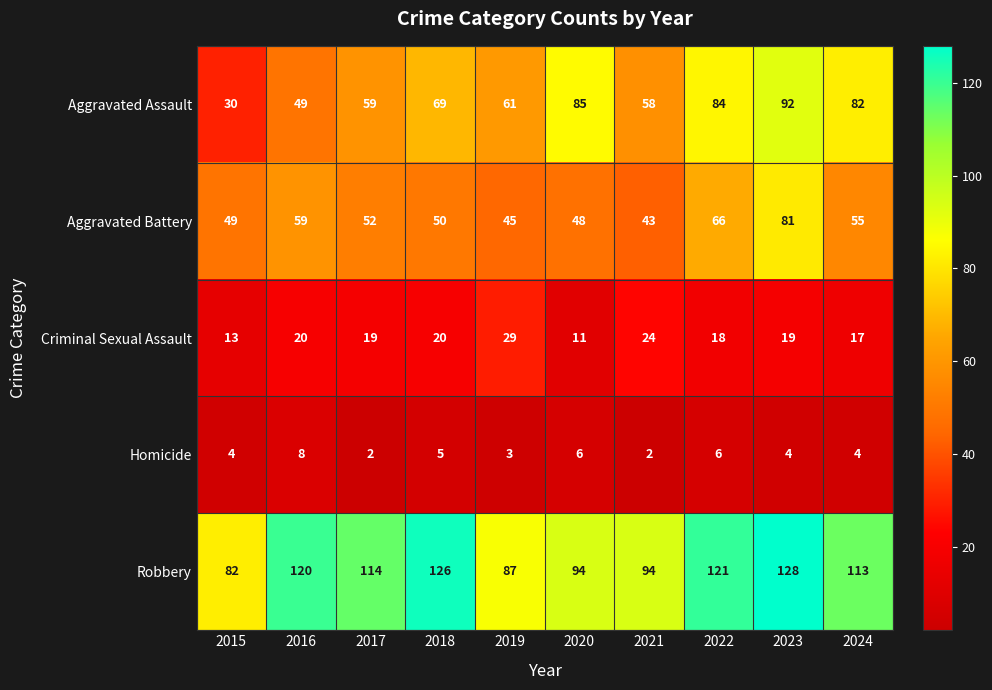

The Criminal Sexual Assault series shows 36 at 2018. True or false?

False